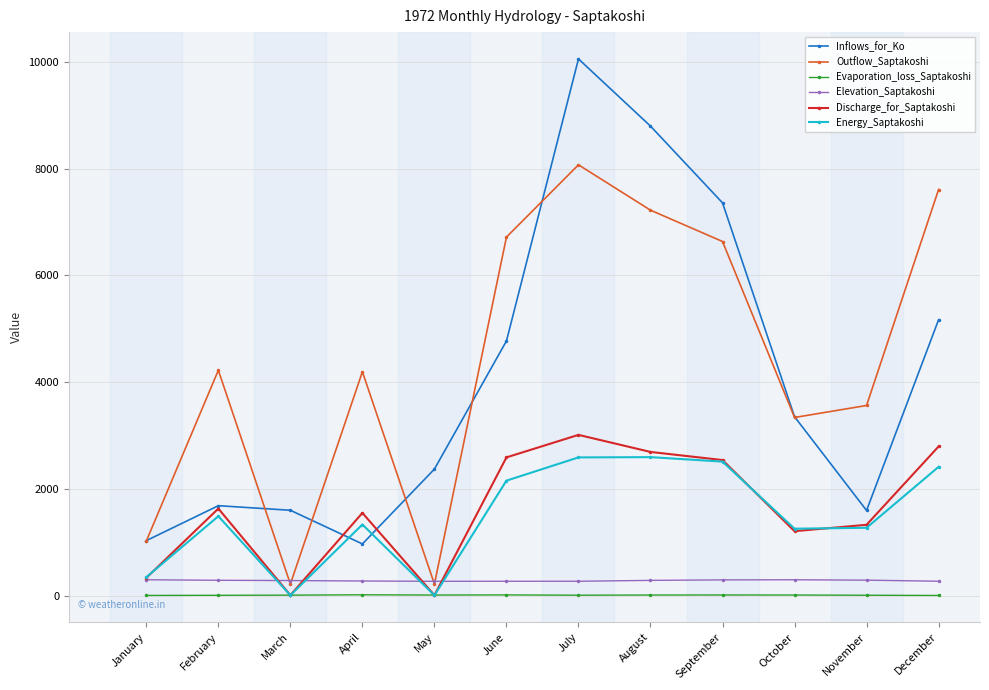

How many interior local valleys does the Outflow_Saptakoshi series have?

3